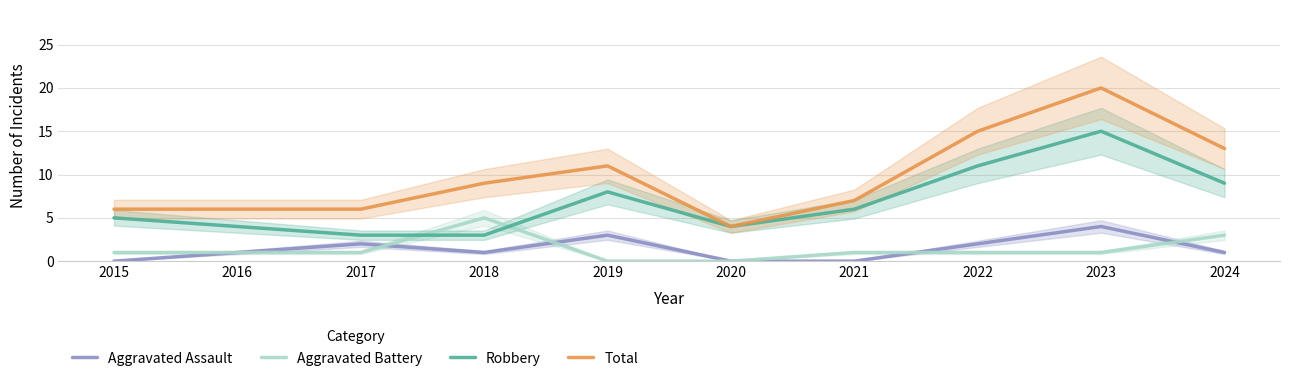

Reading left to right, transcribe all the data shown in this chart.

Aggravated Assault: 2015=0	2016=1	2017=2	2018=1	2019=3	2020=0	2021=0	2022=2	2023=4	2024=1
Aggravated Battery: 2015=1	2016=1	2017=1	2018=5	2019=0	2020=0	2021=1	2022=1	2023=1	2024=3
Robbery: 2015=5	2016=4	2017=3	2018=3	2019=8	2020=4	2021=6	2022=11	2023=15	2024=9
Total: 2015=6	2016=6	2017=6	2018=9	2019=11	2020=4	2021=7	2022=15	2023=20	2024=13